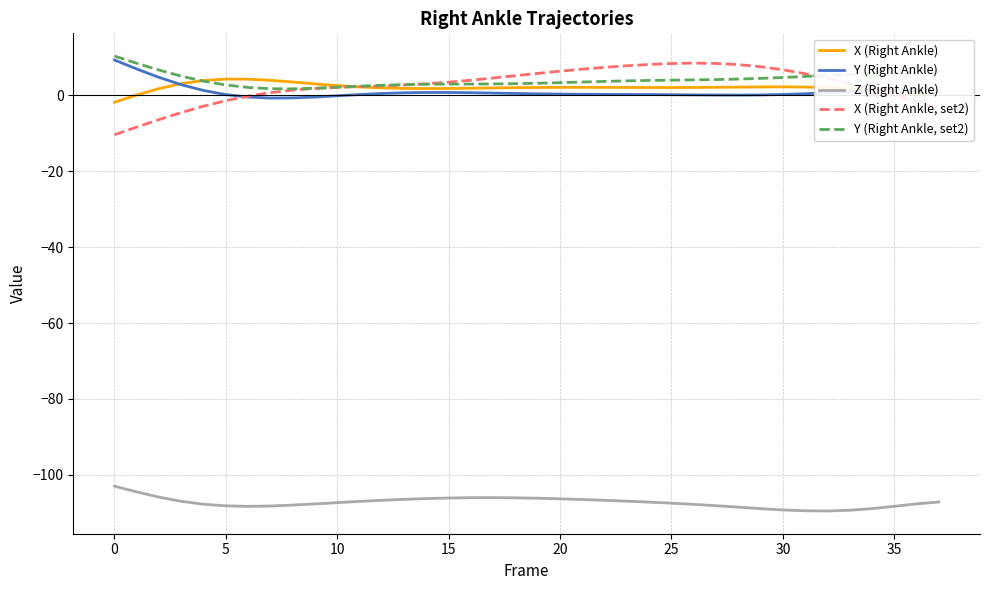

True or false: Z (Right Ankle) and Y (Right Ankle) cross at least once.

False